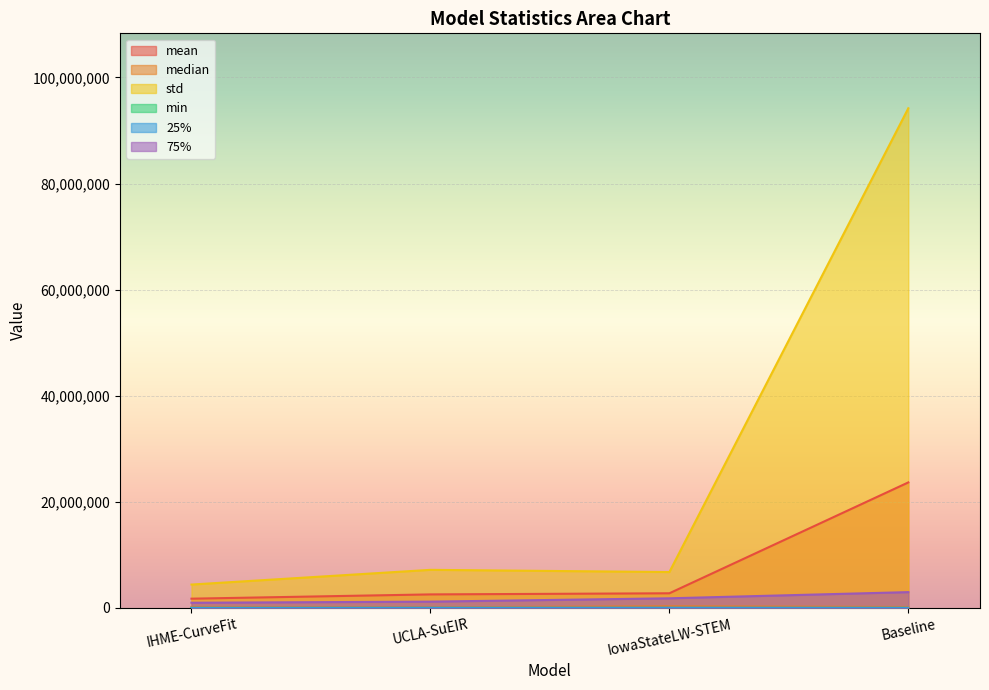

Reading left to right, transcribe all the data shown in this chart.

mean: 1716556.3	2521783.5	2733932.3	23639574.2
median: 149201.4	96552.7	265225.0	145052.2
std: 4379728.3	7153733.5	6738772.3	94192060.5
min: 3.3	1.4	4.0	6.6
25%: 6548.1	16058.6	14404.0	7036.6
75%: 949264.9	1156718.7	1786262.5	2951793.9